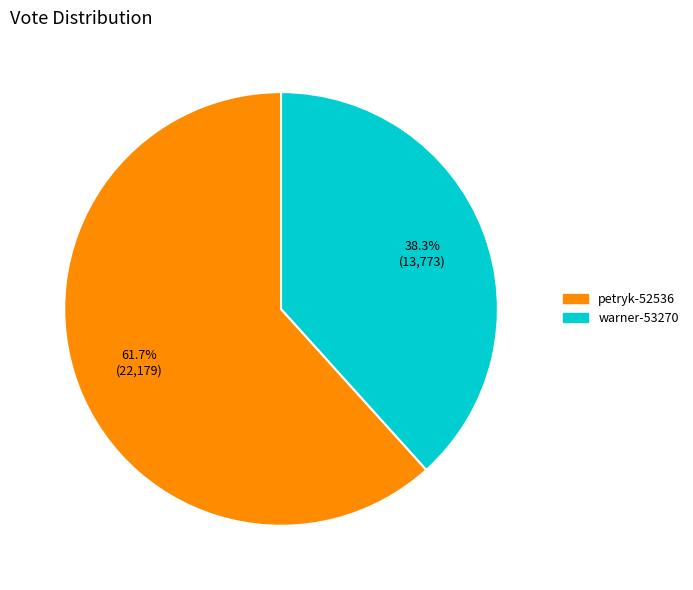

Count the number of slices in the pie.

2